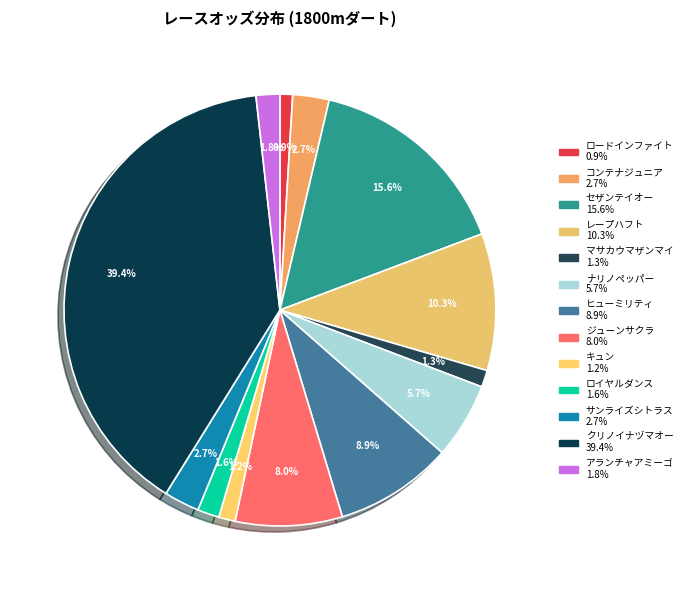

How many segments does this pie chart have?

13